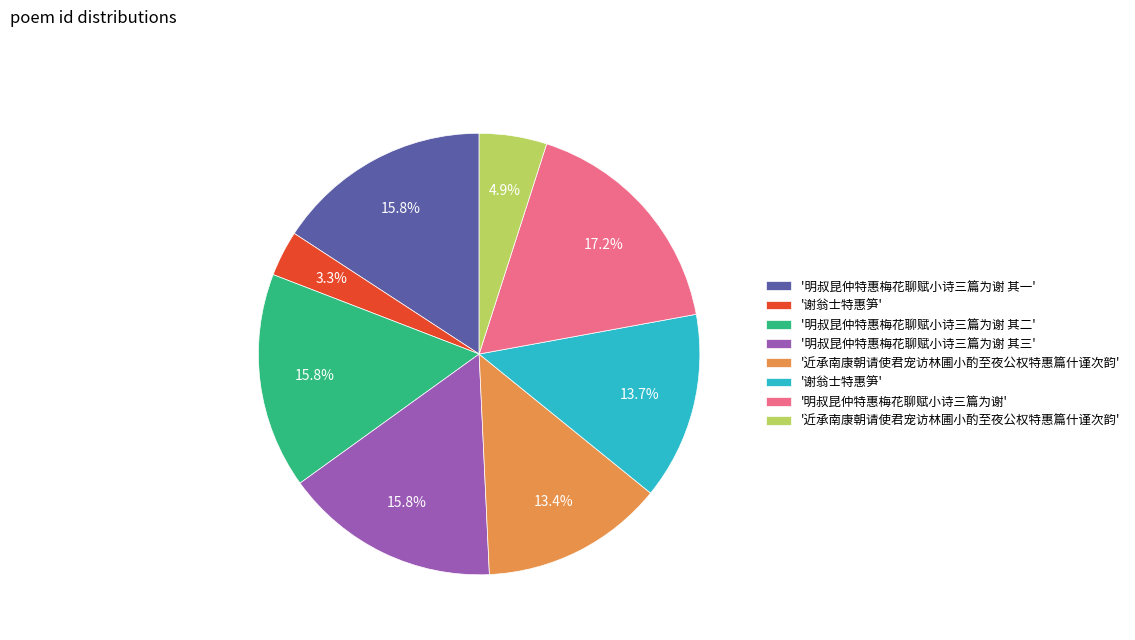

To the nearest percent, what is the average slice percentage?

12%